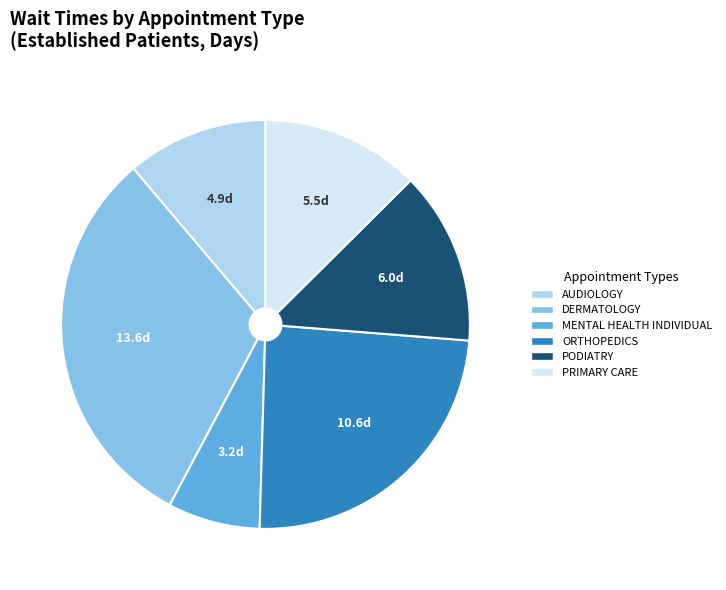

The AUDIOLOGY slice represents 26% of the pie. True or false?

False